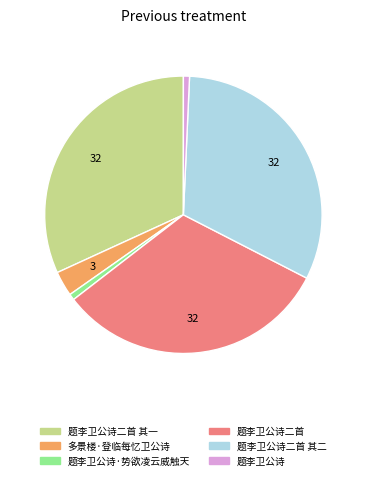

Between 题李卫公诗二首 and 题李卫公诗, which is larger?

题李卫公诗二首